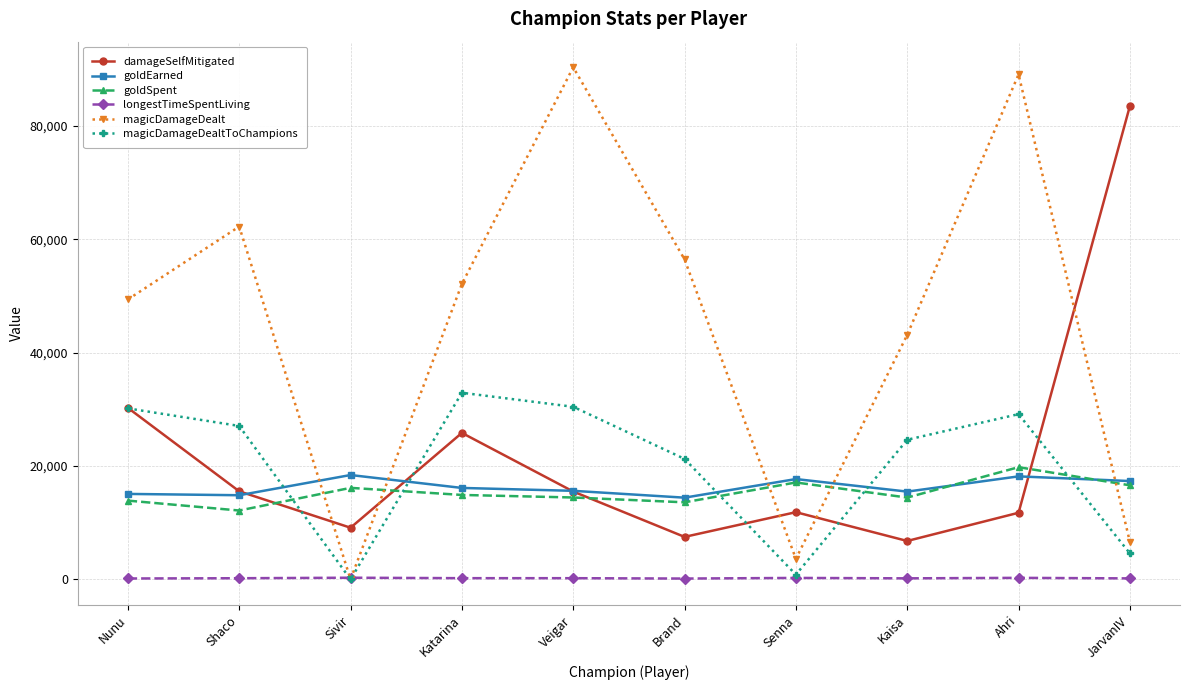

Rank the series at Brand from lowest to highest value.

longestTimeSpentLiving, damageSelfMitigated, goldSpent, goldEarned, magicDamageDealtToChampions, magicDamageDealt